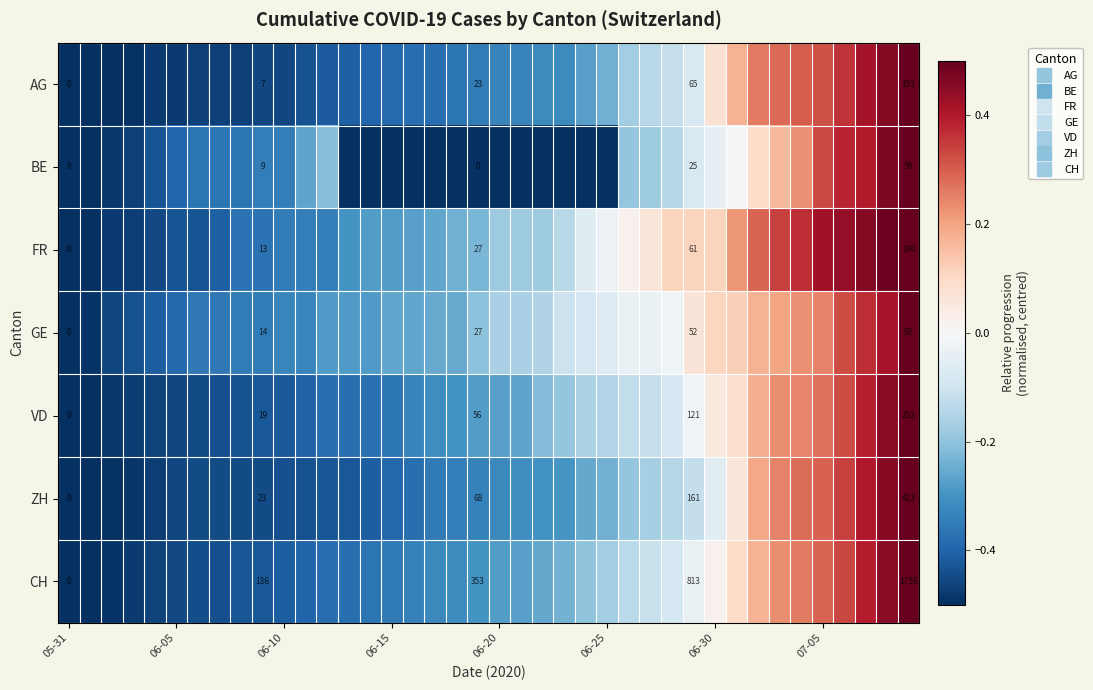

How many positive values does the VD series have?

10